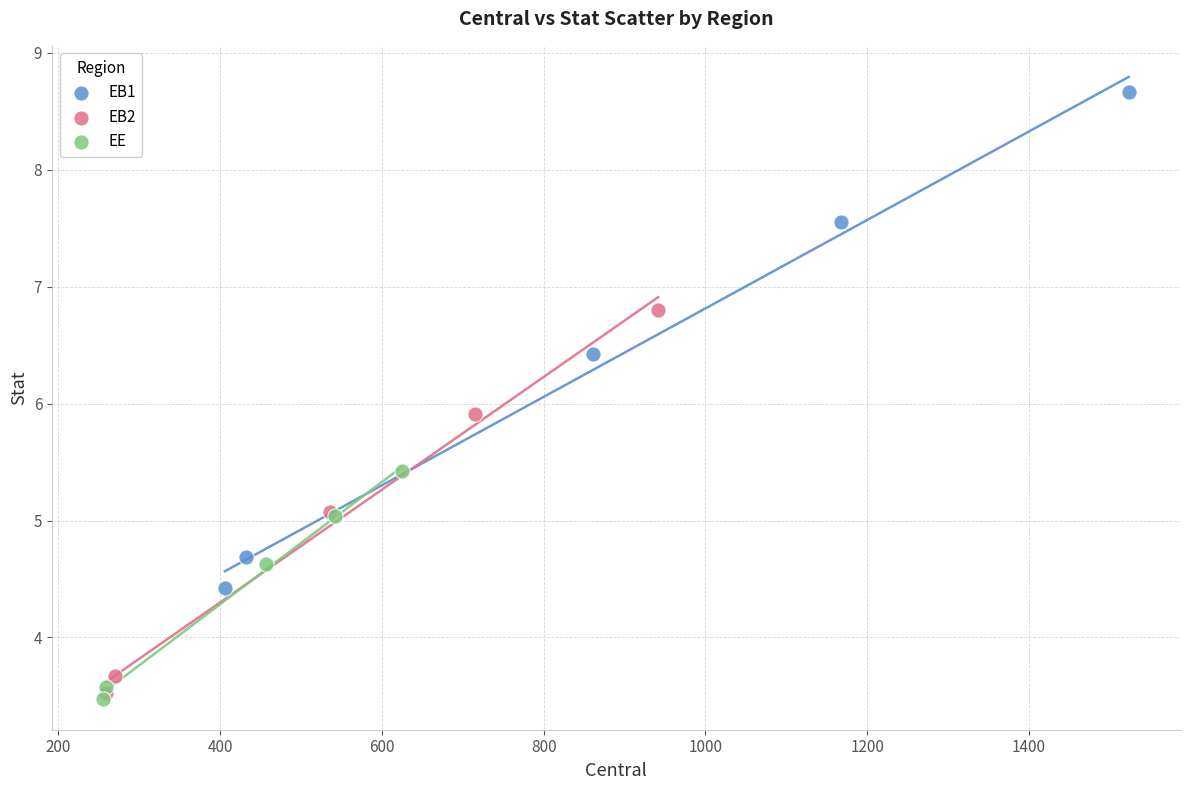

Which series contains the lowest Y value?

EE